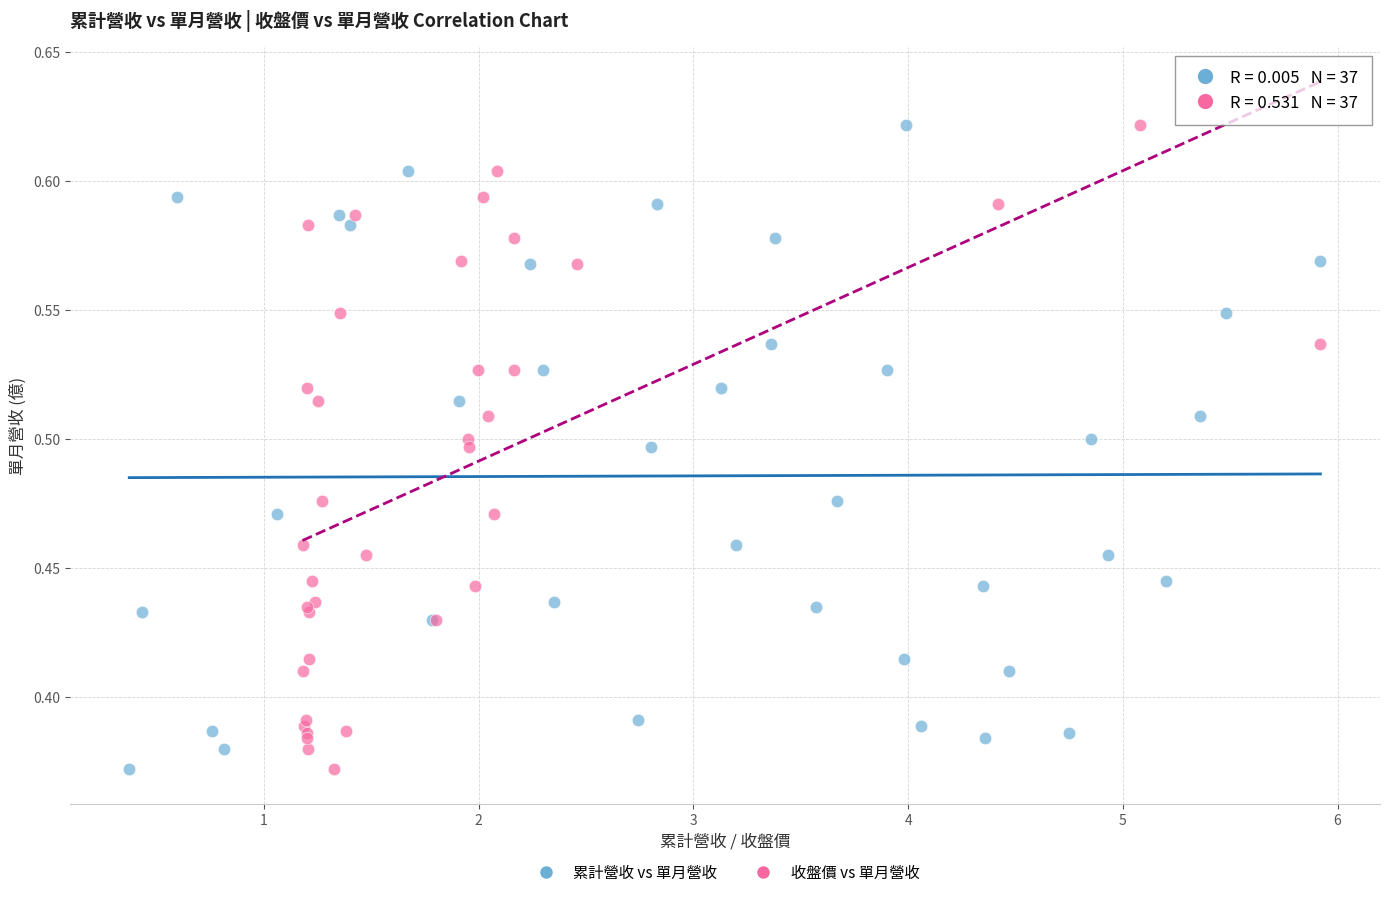

What are all the series names shown in the legend?

累計營收 vs 單月營收, 收盤價 vs 單月營收